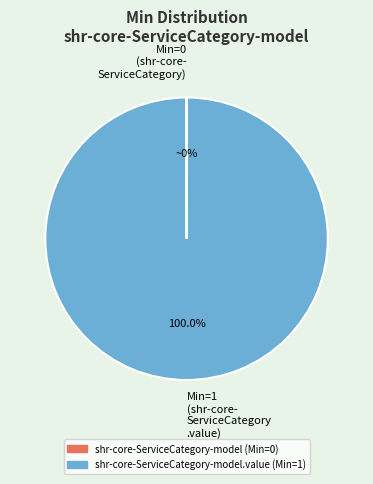

Which category accounts for the majority?

Min=1 (shr-core- ServiceCategory .value)